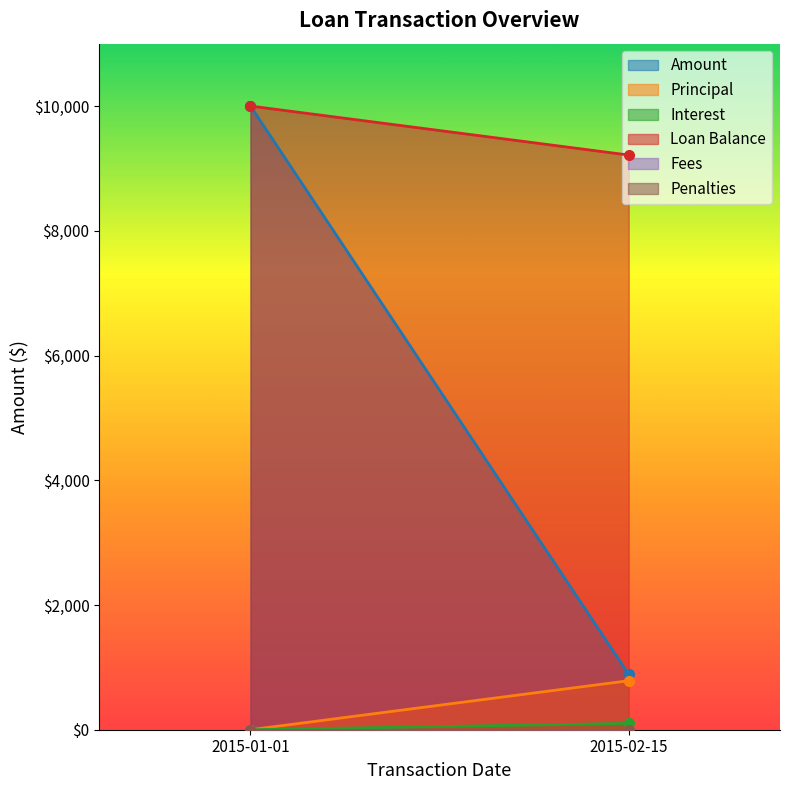

What is the sum of all Loan Balance values?

19214.2